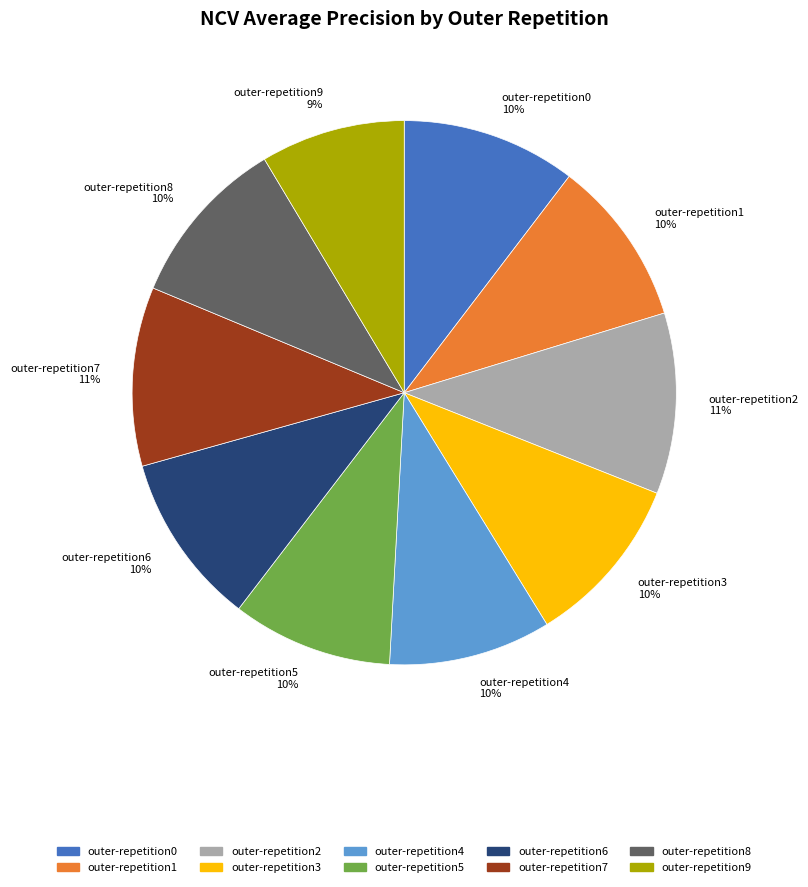

The outer-repetition8 slice represents 17% of the pie. True or false?

False